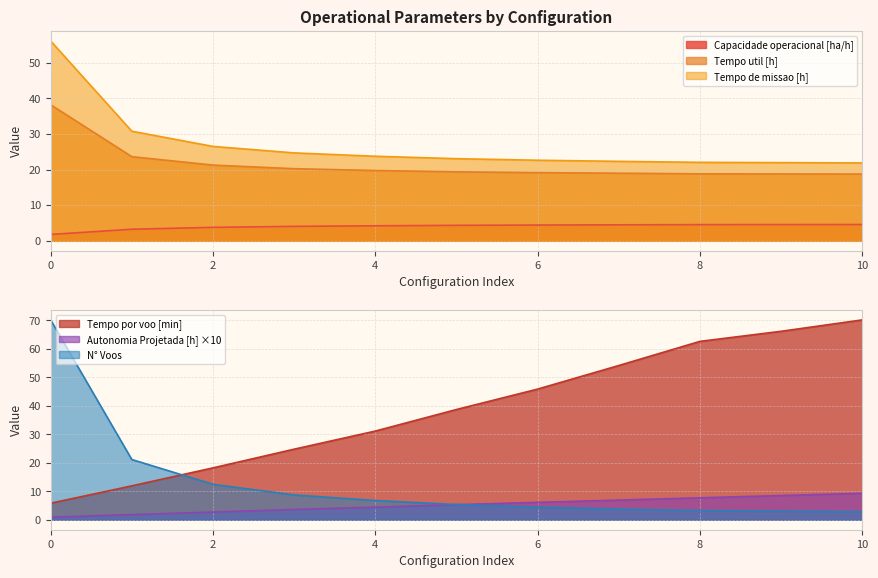

What is the difference between the maximum and minimum values in the Capacidade operacional [ha/h] series?

2.8